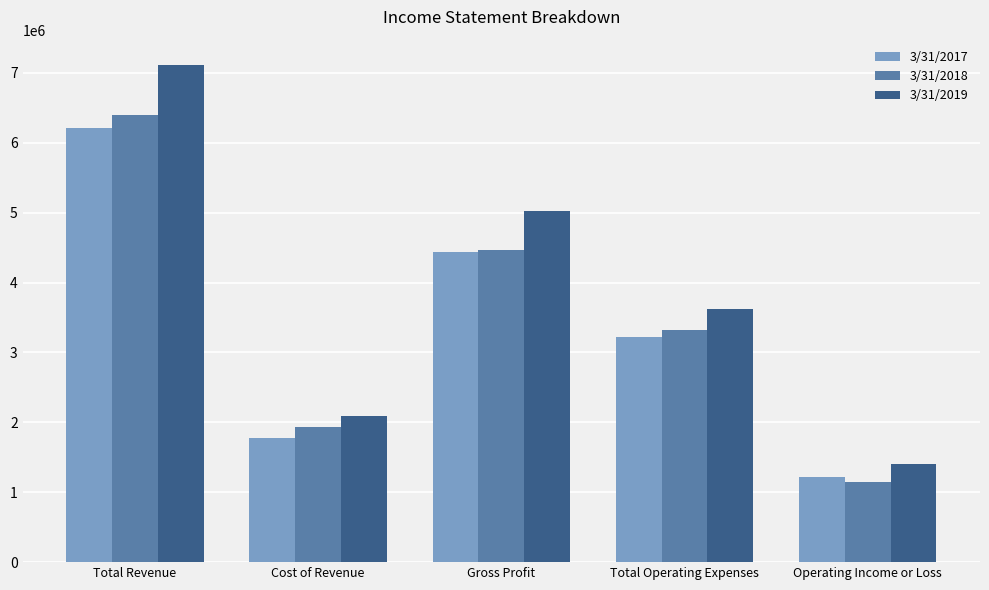

Rank the series by their average value, from lowest to highest.

3/31/2017, 3/31/2018, 3/31/2019